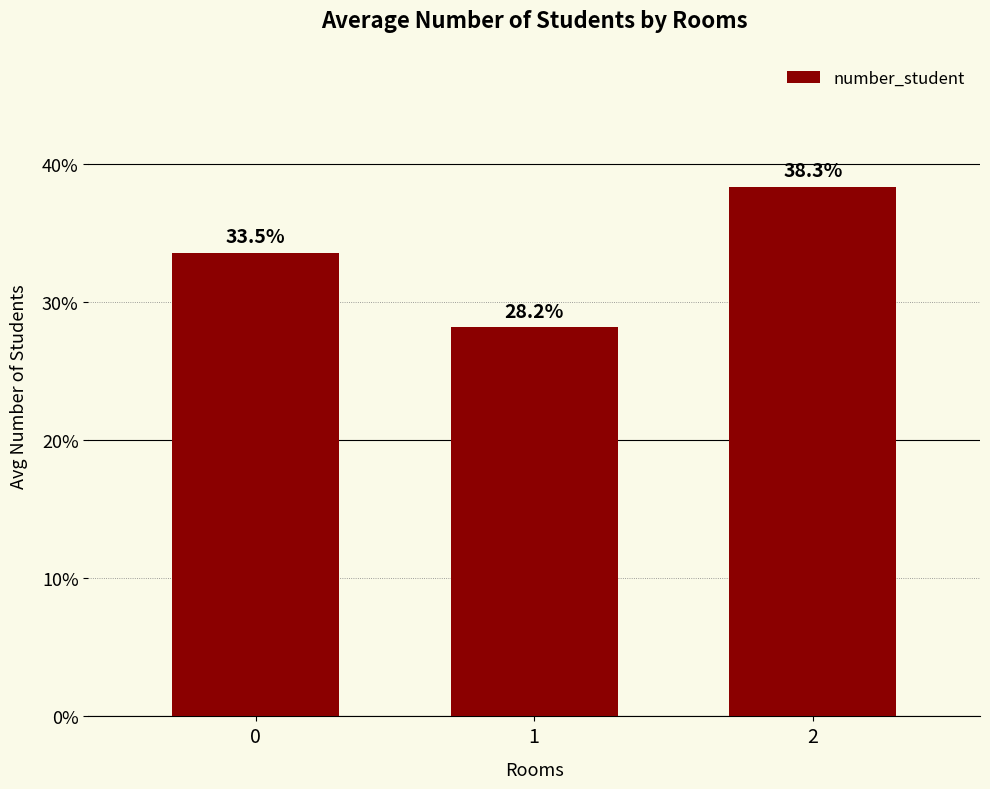

Reading left to right, transcribe all the data shown in this chart.

0=33.5	1=28.2	2=38.3